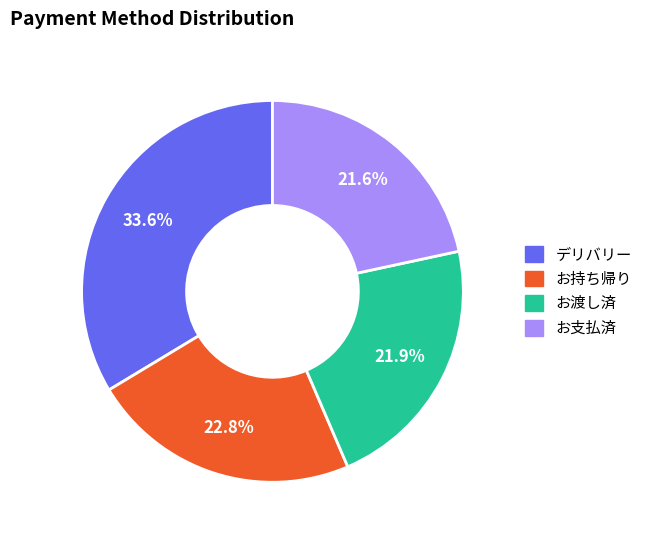

Which category has the biggest portion of the pie?

デリバリー